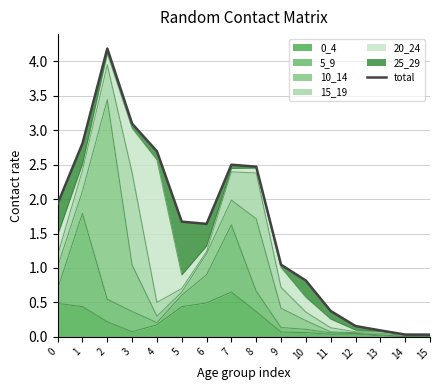

What is the difference between the maximum and second lowest values?

4.2